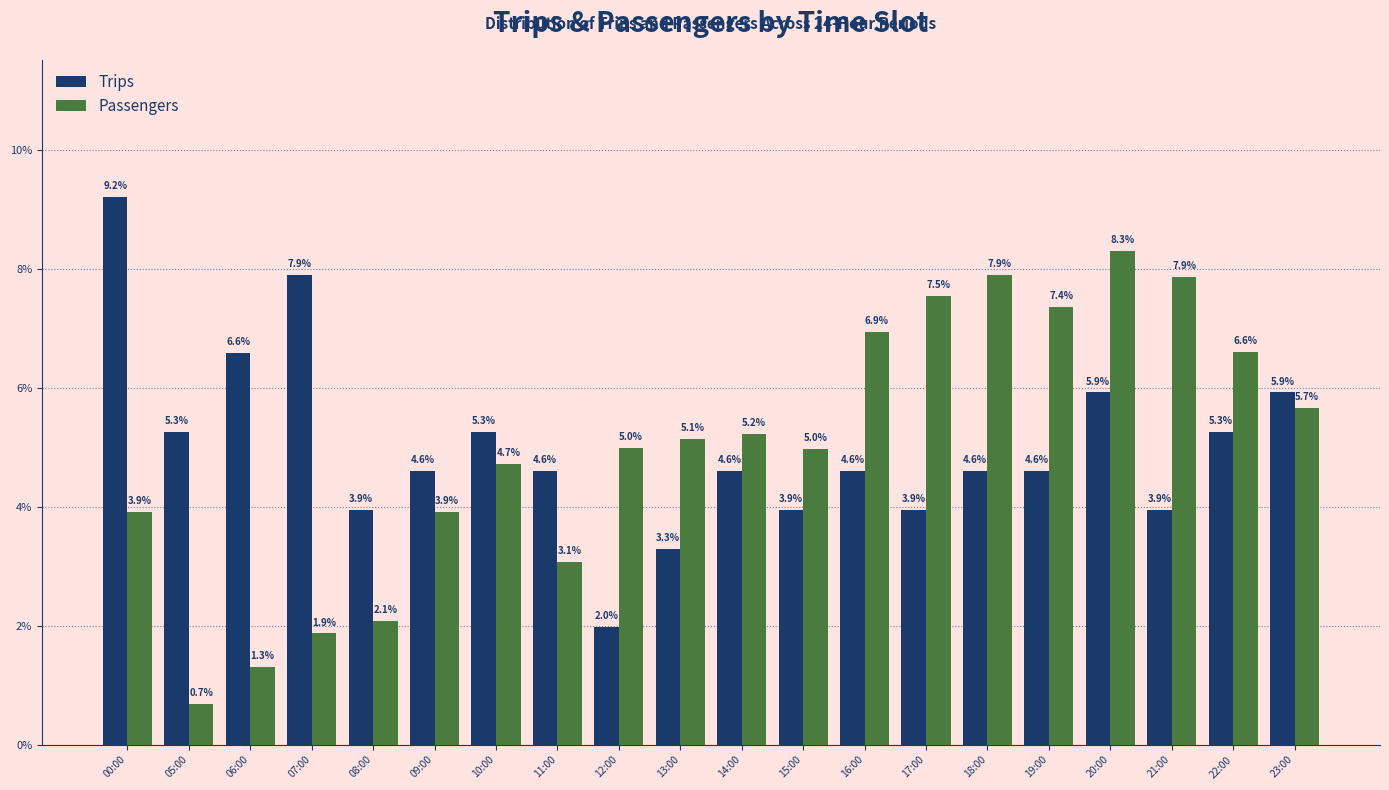

Reading left to right, extract all data points from this chart.

Trips: 00:00=9.2	05:00=5.3	06:00=6.6	07:00=7.9	08:00=3.9	09:00=4.6	10:00=5.3	11:00=4.6	12:00=2.0	13:00=3.3	14:00=4.6	15:00=3.9	16:00=4.6	17:00=3.9	18:00=4.6	19:00=4.6	20:00=5.9	21:00=3.9	22:00=5.3	23:00=5.9
Passengers: 00:00=3.9	05:00=0.7	06:00=1.3	07:00=1.9	08:00=2.1	09:00=3.9	10:00=4.7	11:00=3.1	12:00=5.0	13:00=5.1	14:00=5.2	15:00=5.0	16:00=6.9	17:00=7.5	18:00=7.9	19:00=7.4	20:00=8.3	21:00=7.9	22:00=6.6	23:00=5.7